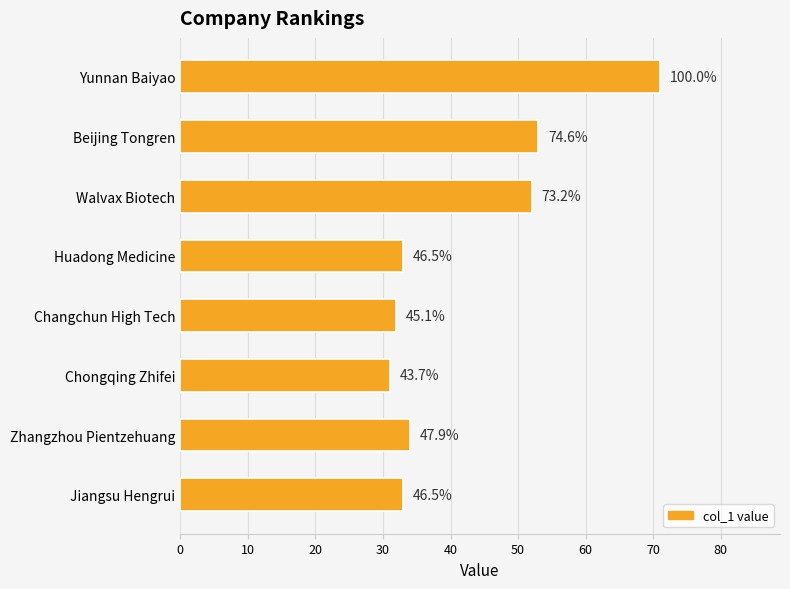

How many bars are there in total?

8